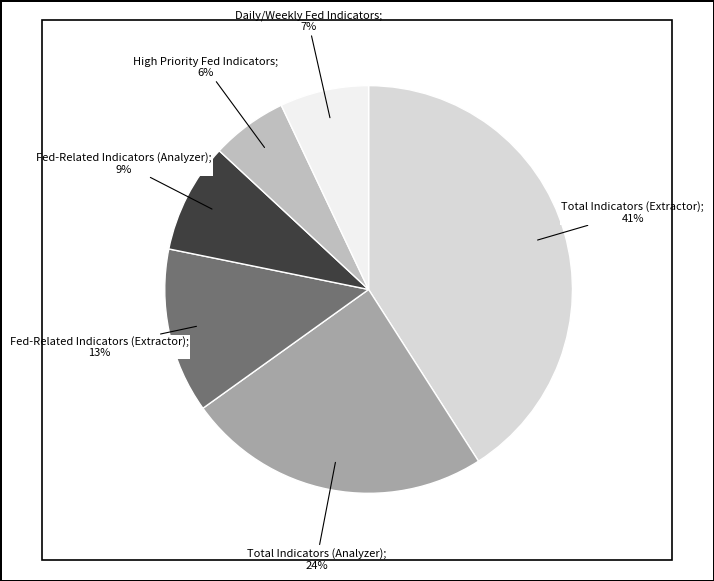

Does any single category account for the majority?

No